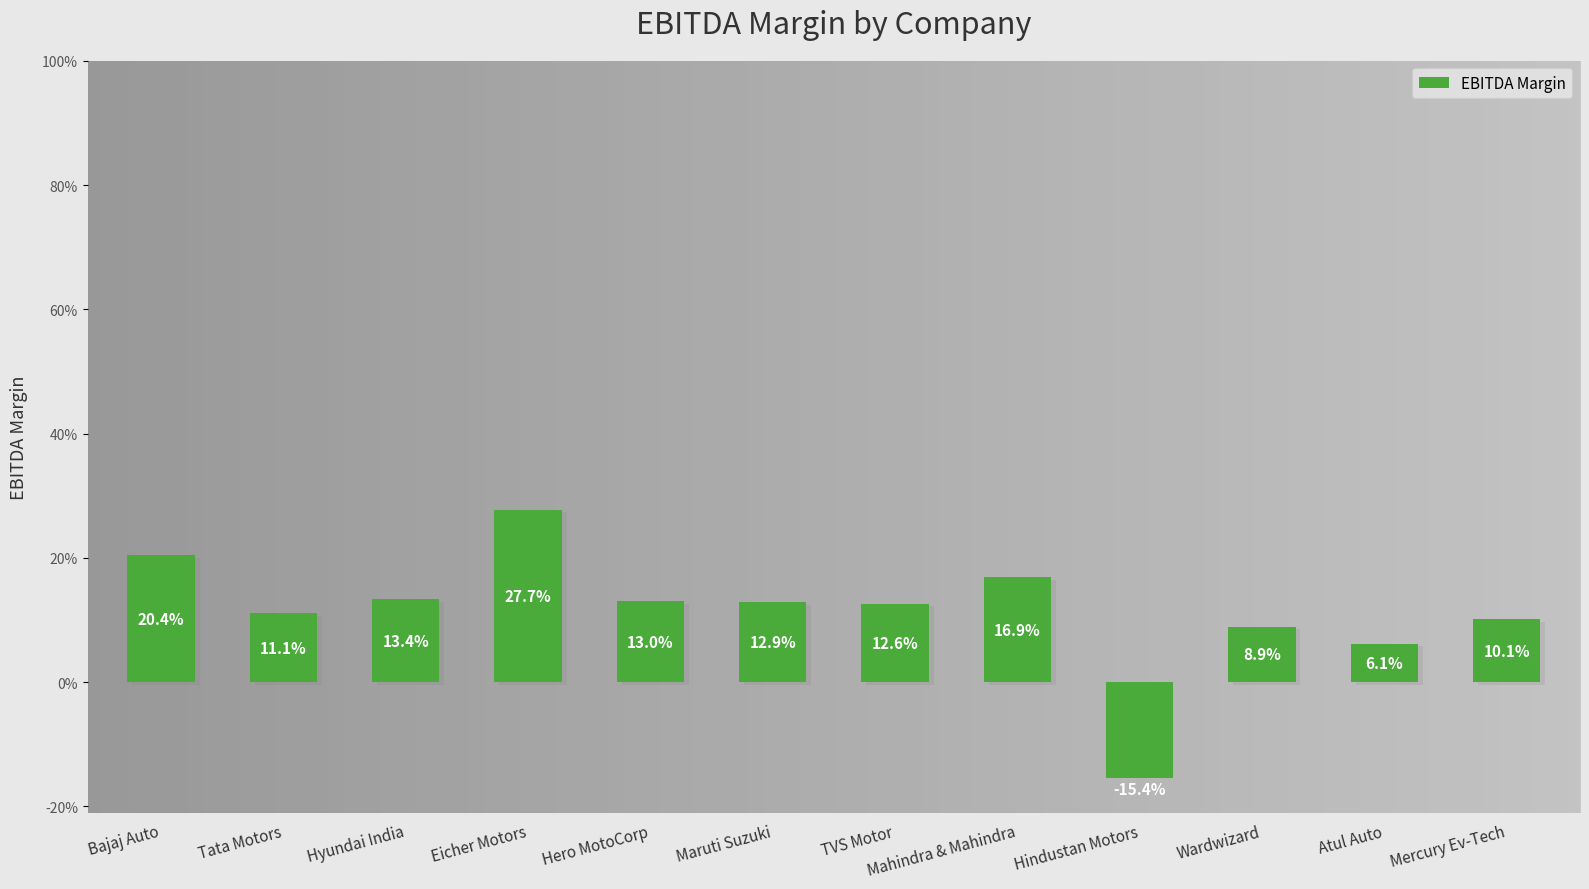

Which category has the lowest value across all series?

Hindustan Motors